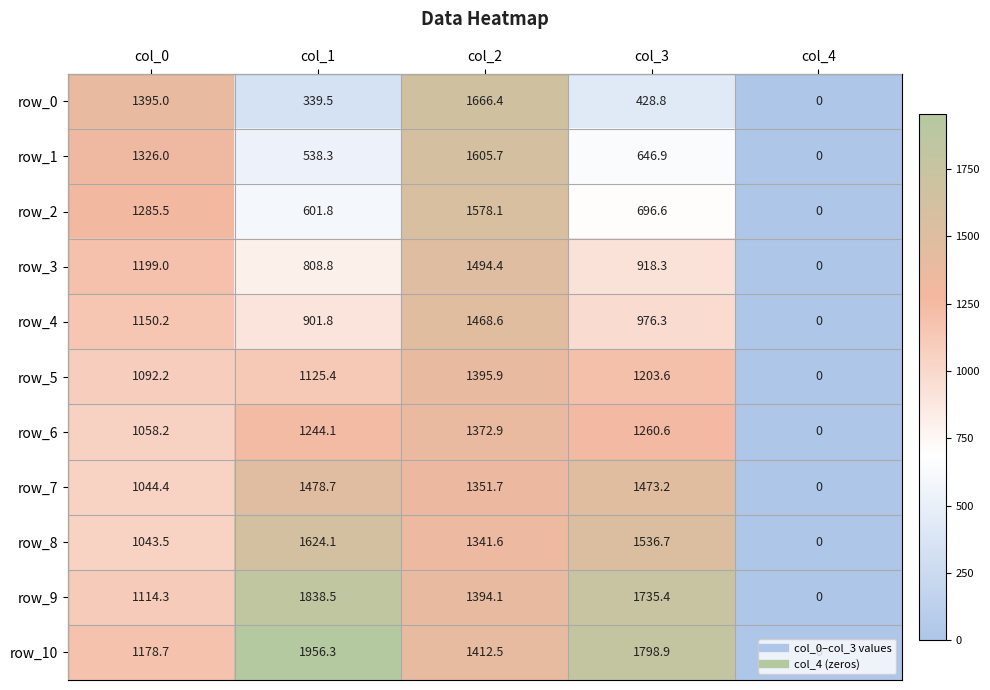

Reading left to right, what are all the values shown in this chart?

row_0: 1395.0	339.5	1666.4	428.8	0.0
row_1: 1326.0	538.3	1605.7	646.9	0.0
row_2: 1285.5	601.8	1578.1	696.6	0.0
row_3: 1199.0	808.8	1494.4	918.3	0.0
row_4: 1150.2	901.8	1468.6	976.3	0.0
row_5: 1092.2	1125.4	1395.9	1203.6	0.0
row_6: 1058.2	1244.1	1372.9	1260.6	0.0
row_7: 1044.4	1478.7	1351.7	1473.2	0.0
row_8: 1043.5	1624.1	1341.6	1536.7	0.0
row_9: 1114.3	1838.5	1394.1	1735.4	0.0
row_10: 1178.7	1956.3	1412.5	1798.9	0.0